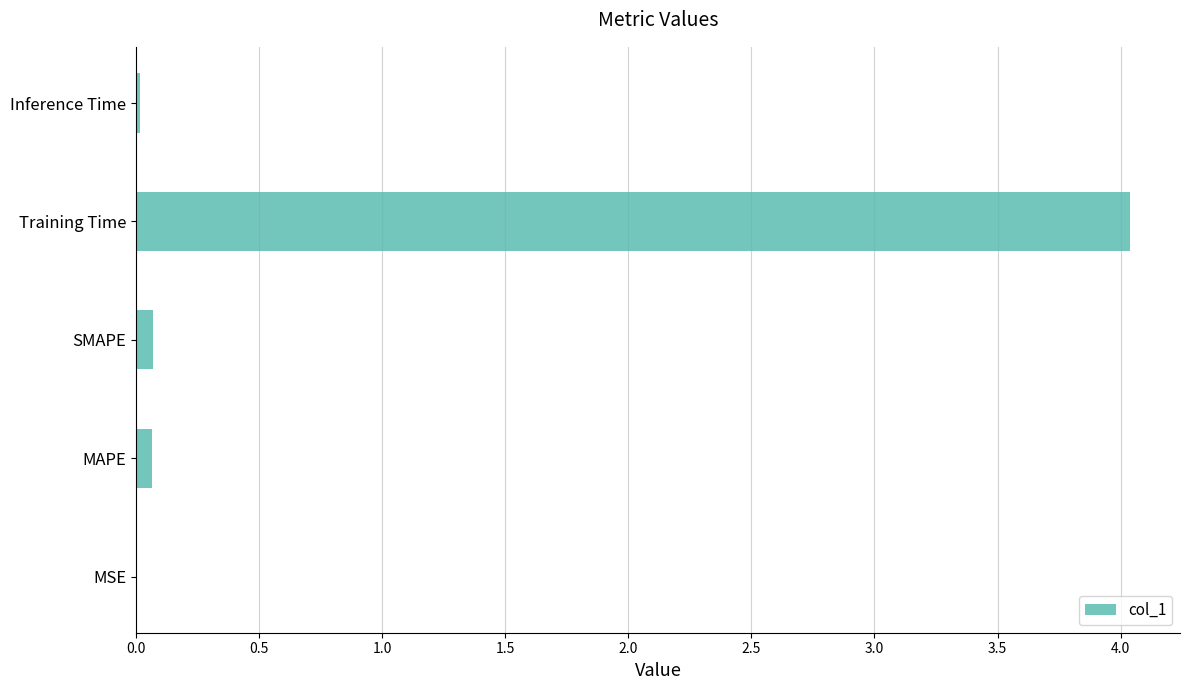

What is the maximum value shown in the chart?

4.0